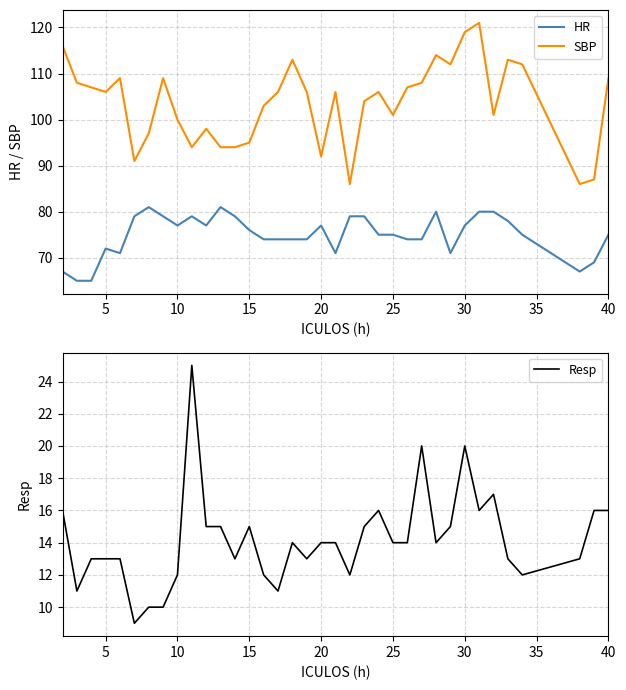

How many lines are shown in the chart?

3